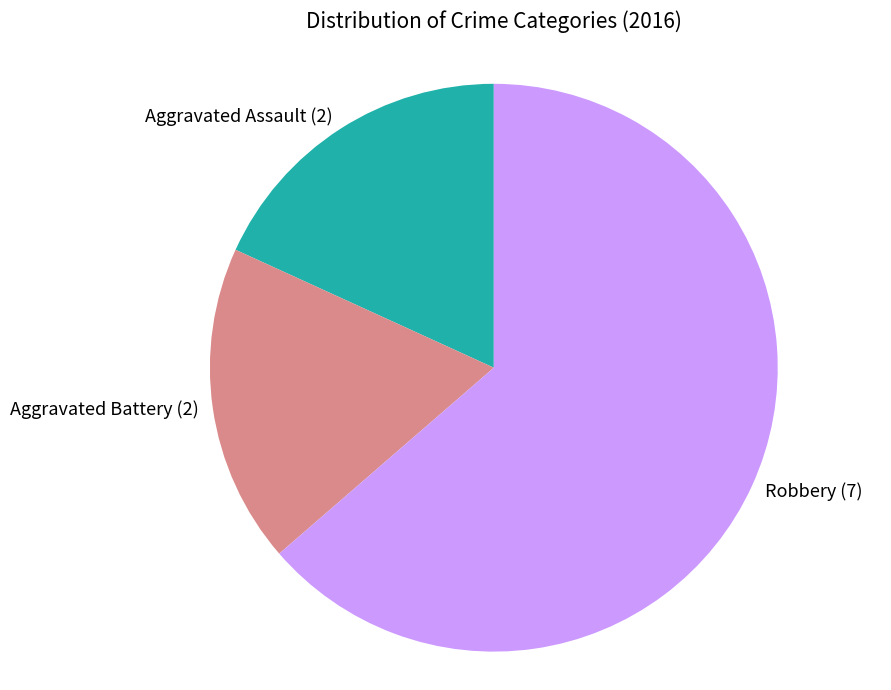

Which category accounts for the majority?

Robbery